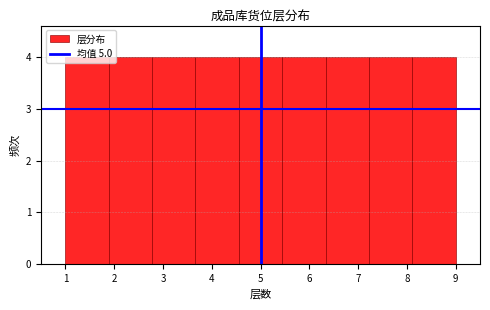

What is the height of the bar covering 5.4 to 6.3 on the x-axis? Neither the bar edges nor the heights are printed on the chart, so give them approximately, as read against the axes.

4